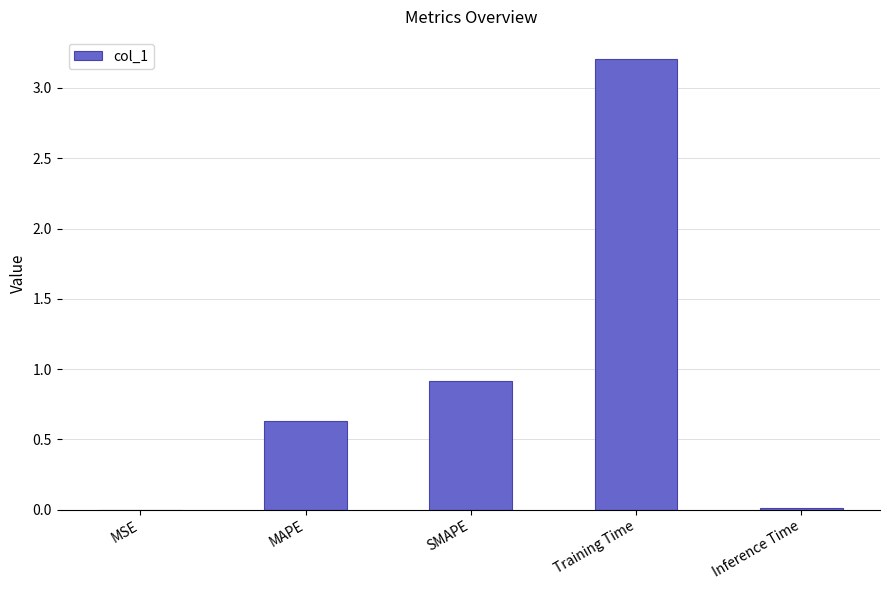

What is the greatest value displayed?

3.2